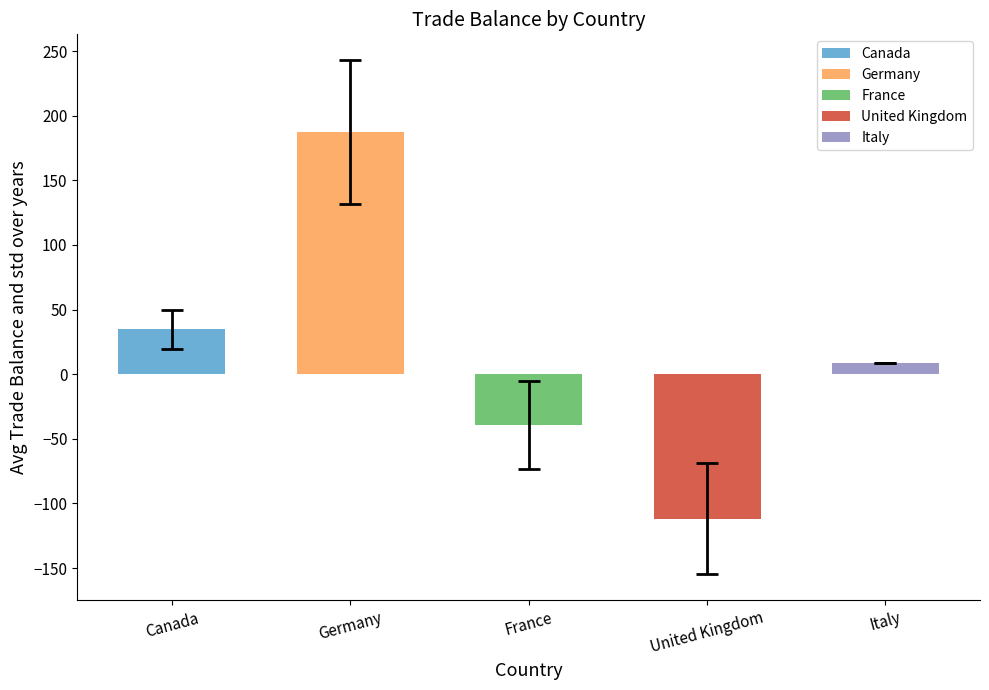

The United Kingdom series shows -113.1 at France. True or false?

False